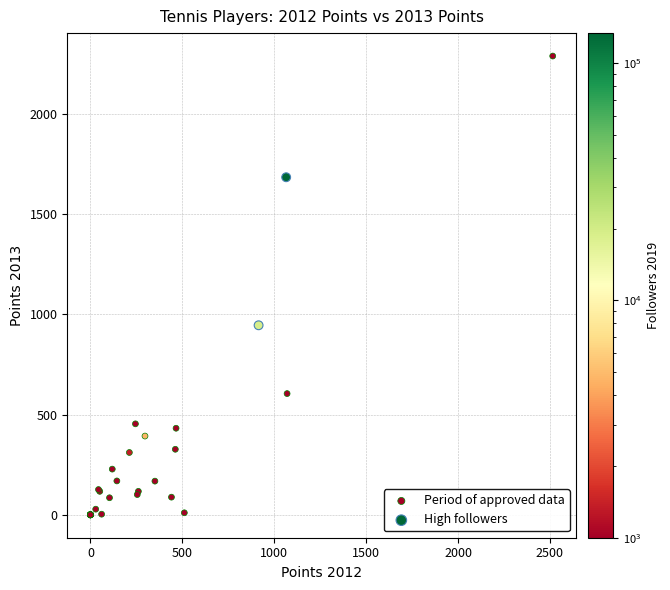

Which series has the widest spread of Y values?

Period of approved data